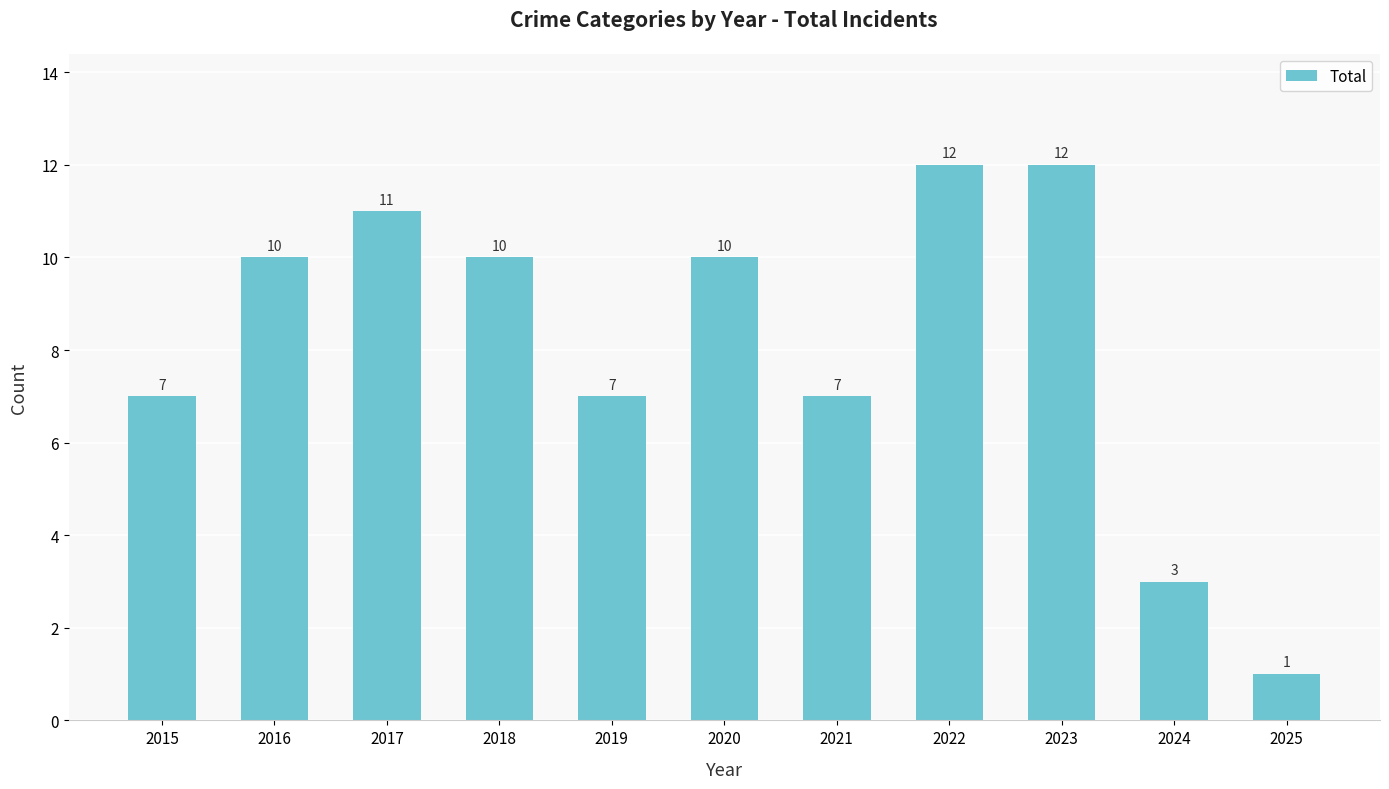

Which category has the lowest value across all series?

2025